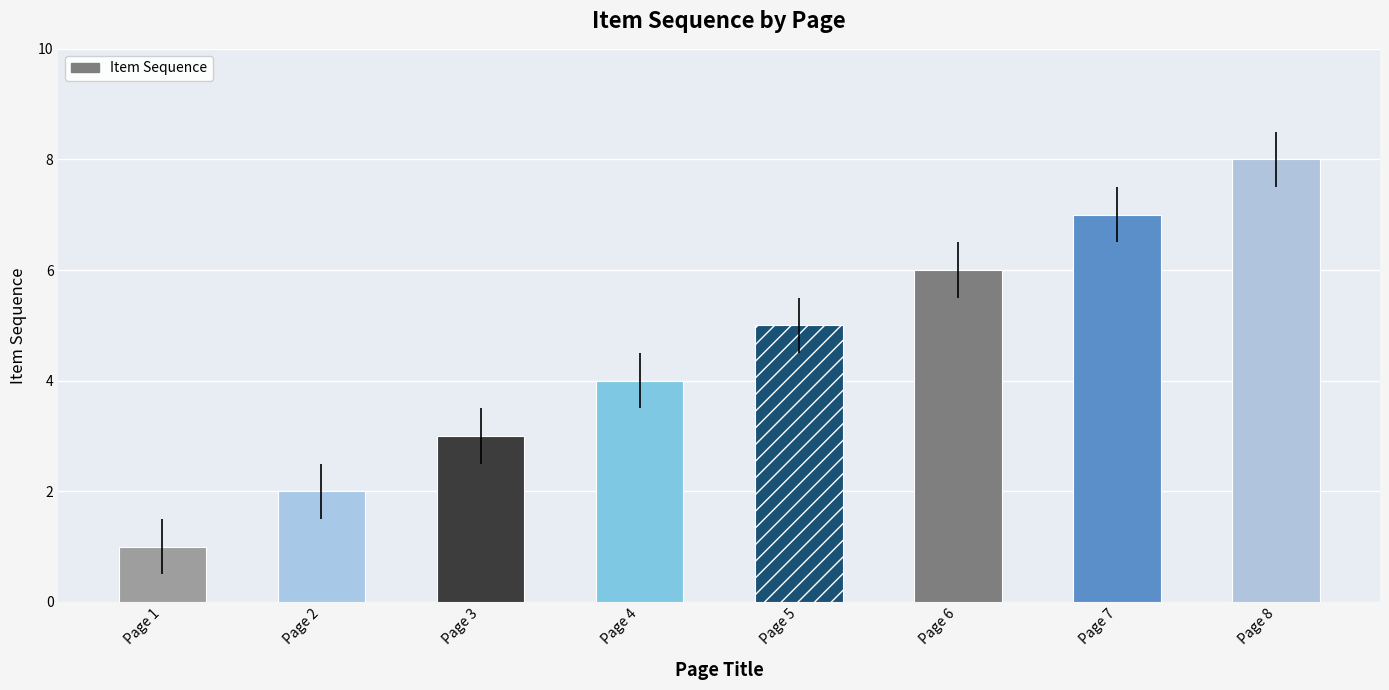

What is the difference between the values at Page 6 and Page 3?

3